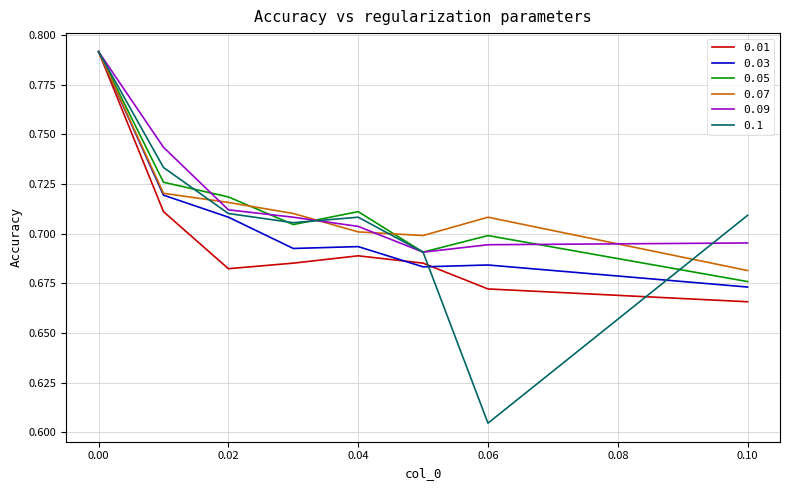

What is the difference between the maximum and minimum values in the 0.1 series?

0.2